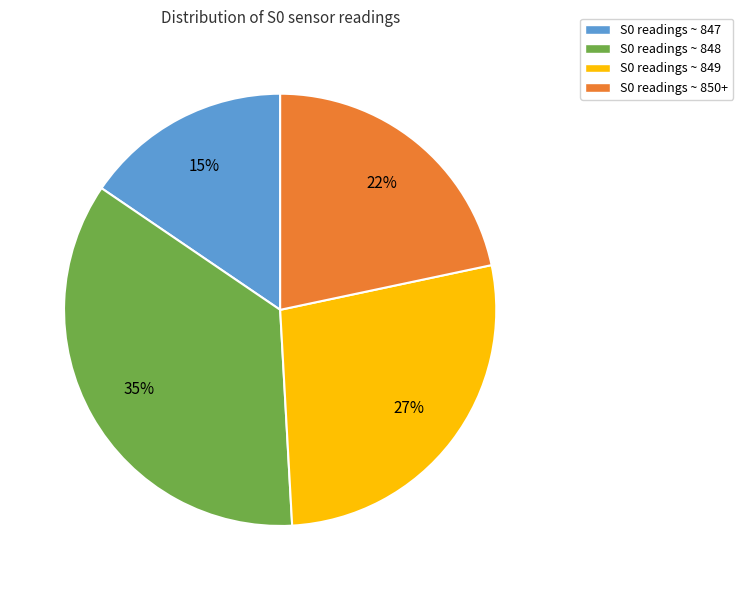

How many slices are in this pie chart?

4